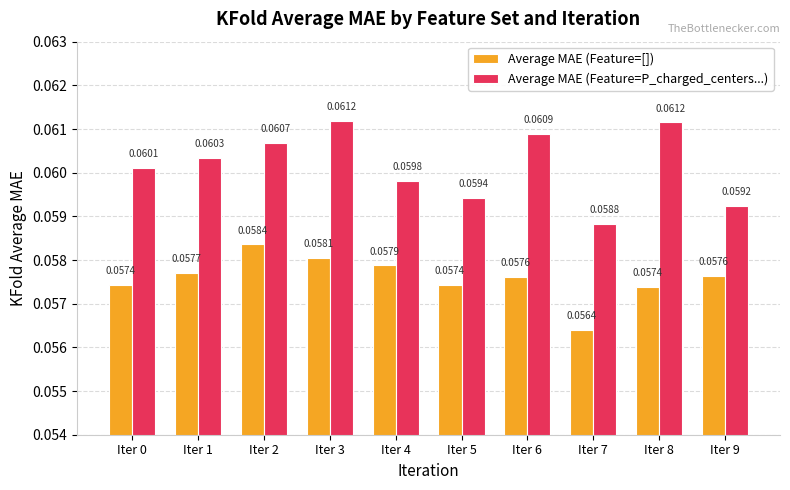

At Iter 4, list the series in order from smallest to largest.

Average MAE (Feature=[]), Average MAE (Feature=P_charged_centers...)